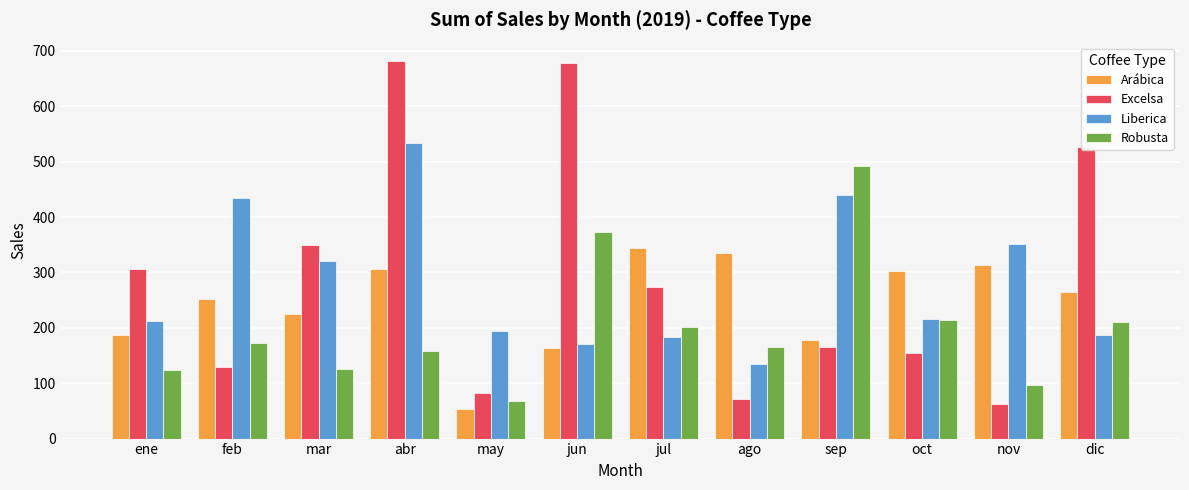

What is the difference between the highest and lowest values at nov?

287.6